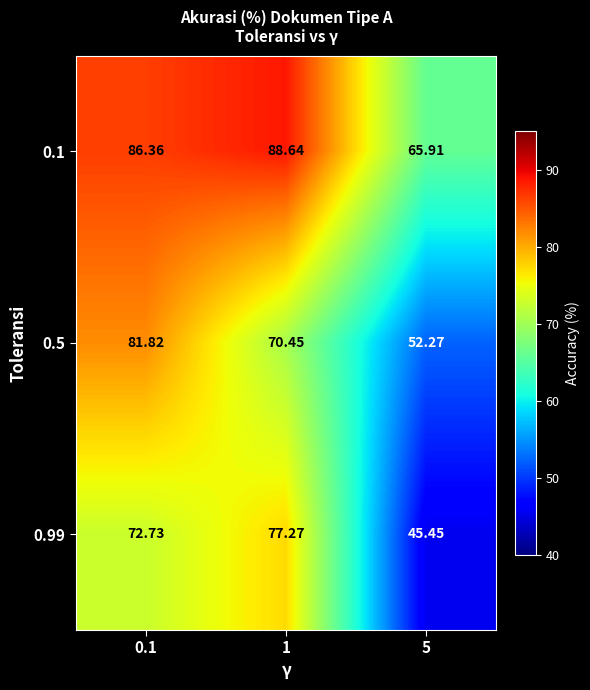

Rank the series by their average value, from highest to lowest.

0.1, 0.5, 0.99